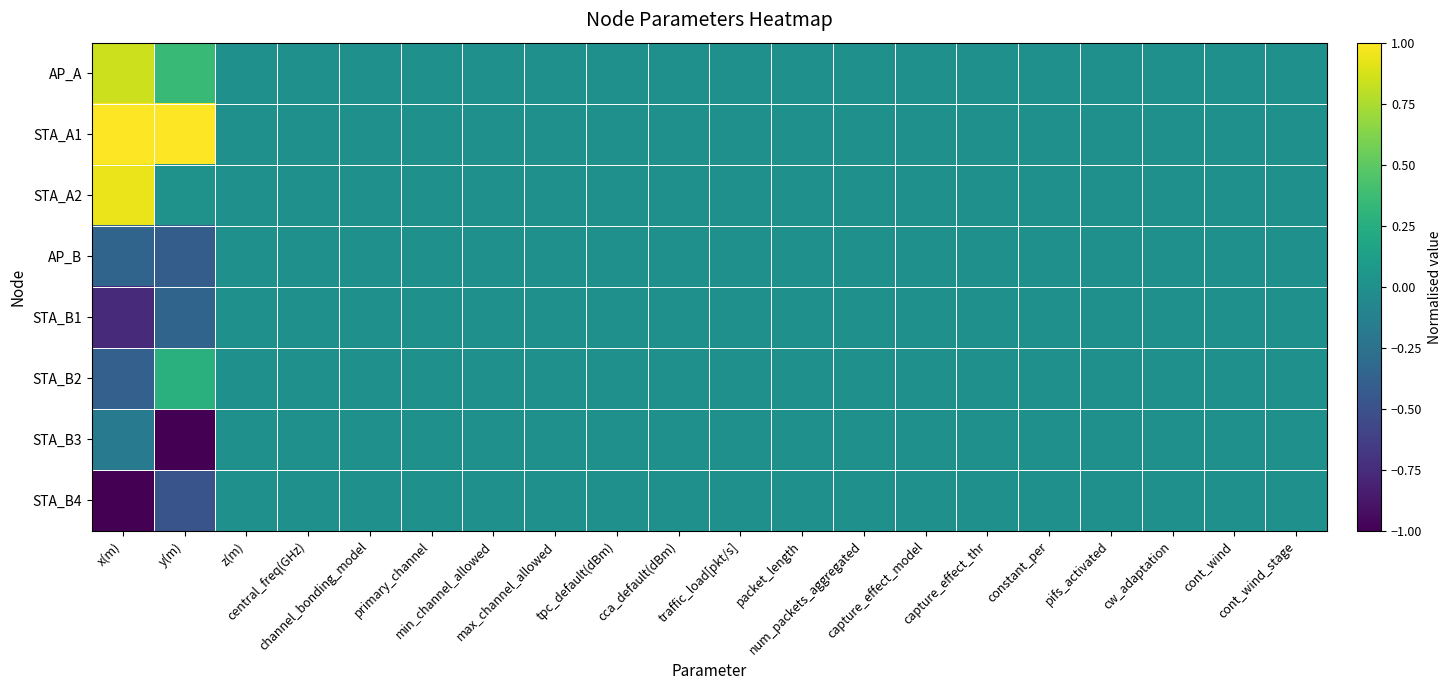

At primary_channel, list the series in order from largest to smallest.

AP_A, STA_A1, STA_A2, AP_B, STA_B1, STA_B2, STA_B3, STA_B4